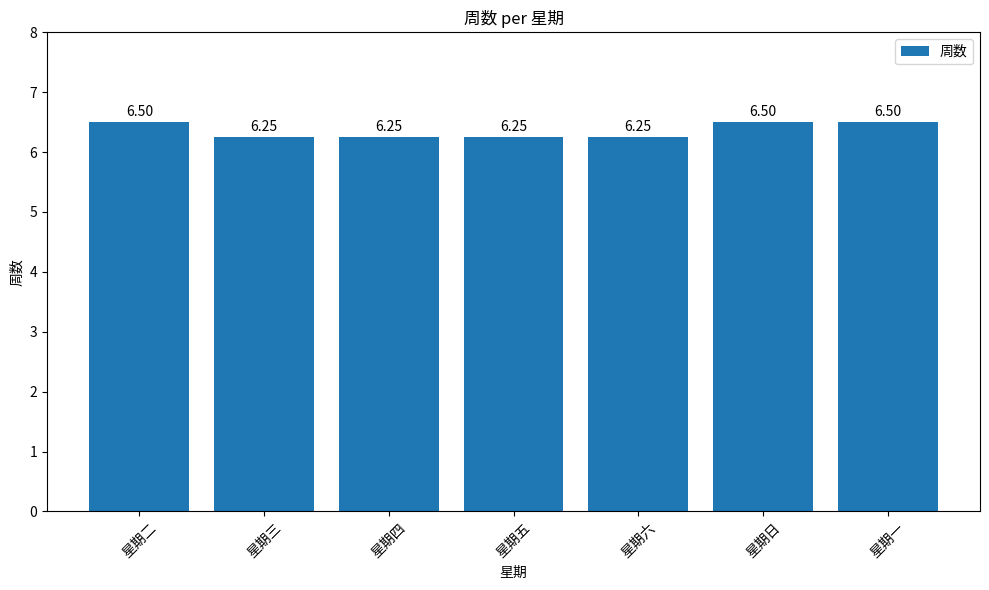

Is it true that the value at 星期日 is 9.1?

False